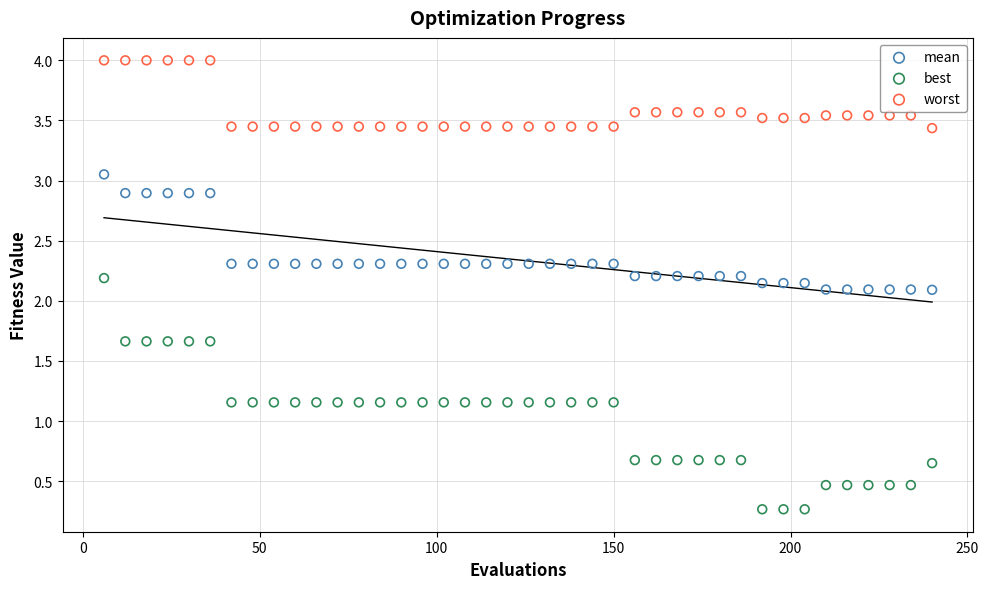

Across all data points, what is the range of Y values (max minus min)?

3.7